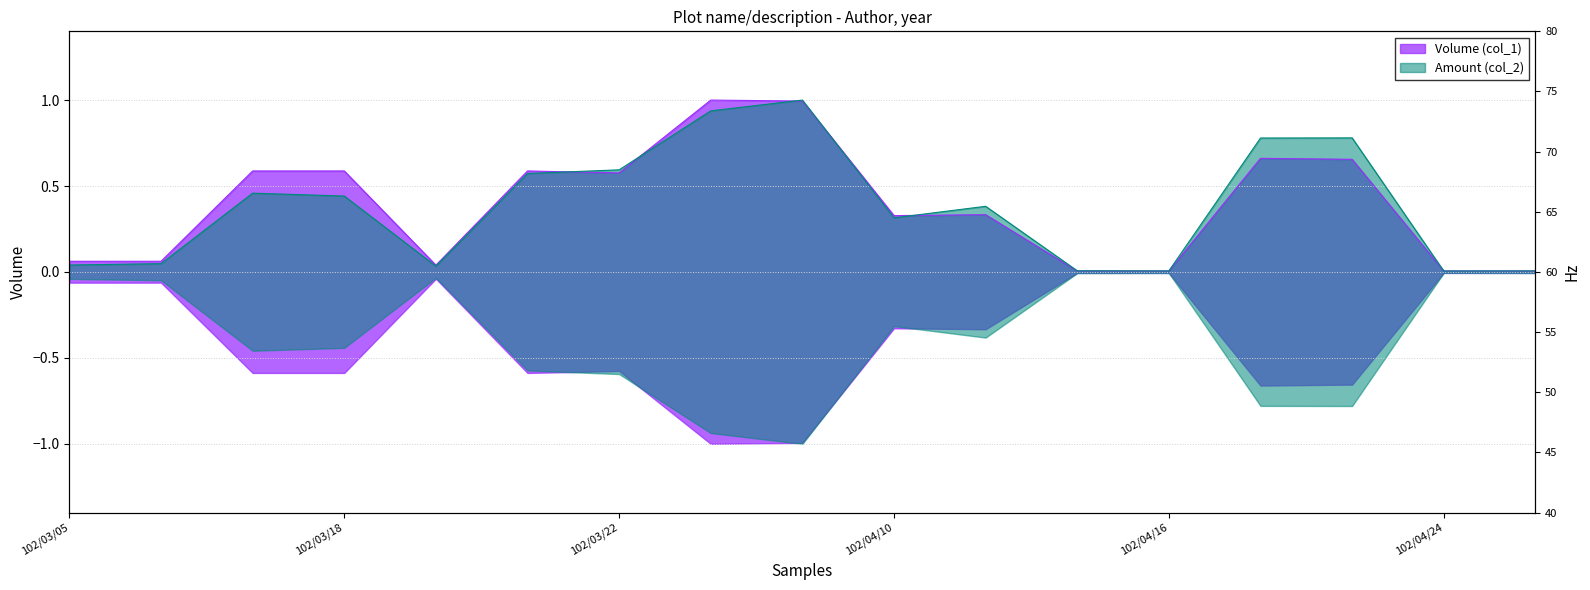

Reading left to right, what are all the values shown in this chart?

Volume (col_1): 102/03/05=0.1	102/03/06=0.1	102/03/15=0.6	102/03/18=0.6	102/03/20=0.0	102/03/21=0.6	102/03/22=0.6	102/03/27=1.0	102/03/28=1.0	102/04/10=0.3	102/04/11=0.3	102/04/15=0.0	102/04/16=0.0	102/04/17=0.7	102/04/18=0.7	102/04/24=0.0	102/04/25=0.0
Amount (col_2): 102/03/05=0.0	102/03/06=0.0	102/03/15=0.5	102/03/18=0.4	102/03/20=0.0	102/03/21=0.6	102/03/22=0.6	102/03/27=0.9	102/03/28=1.0	102/04/10=0.3	102/04/11=0.4	102/04/15=0.0	102/04/16=0.0	102/04/17=0.8	102/04/18=0.8	102/04/24=0.0	102/04/25=0.0